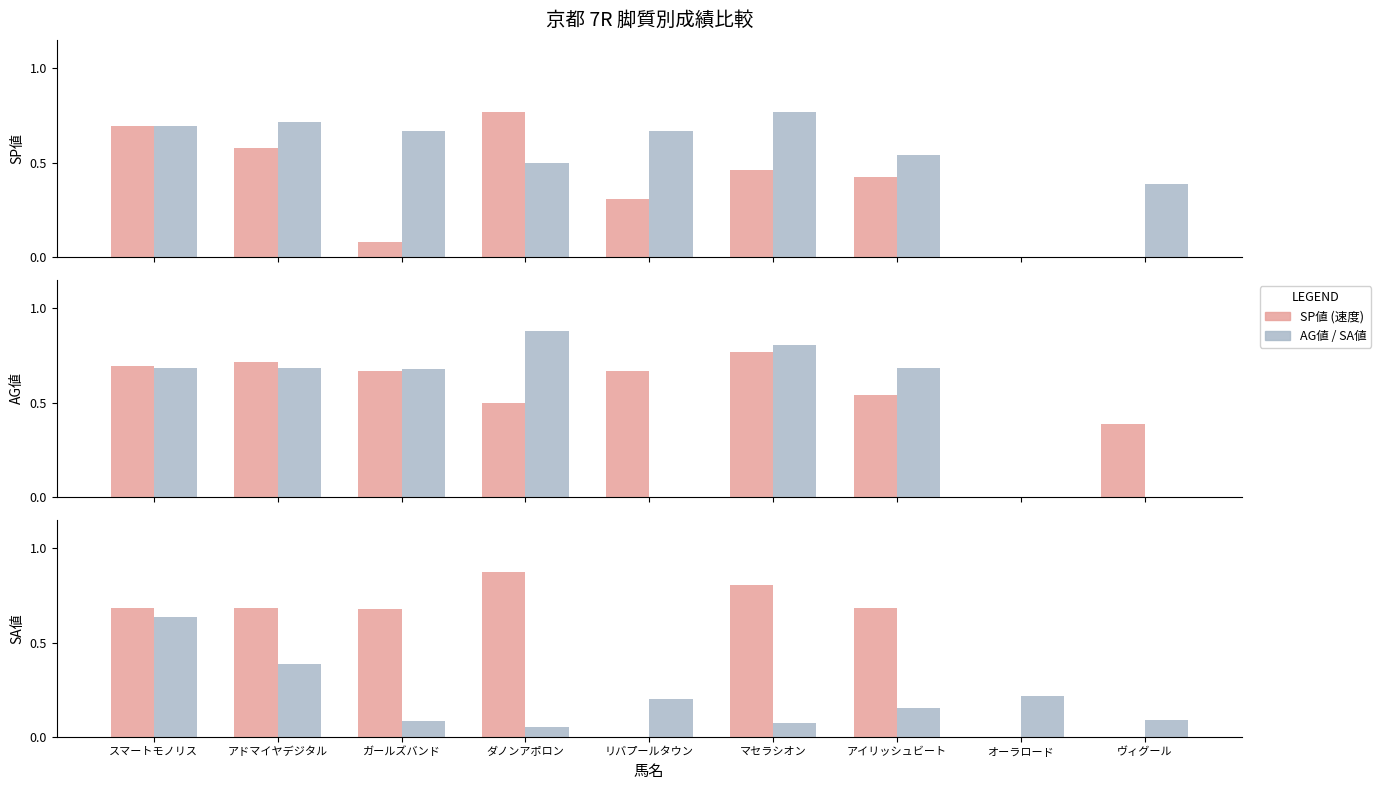

How many data points in SP値 are above 0?

7